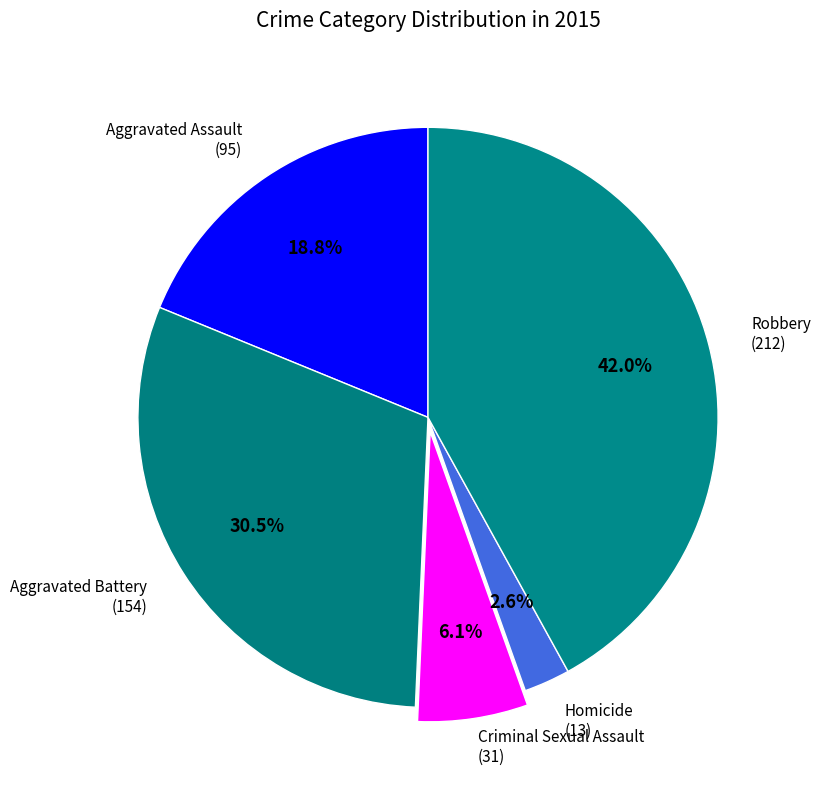

Rank the categories by value from lowest to highest.

Homicide, Criminal Sexual Assault, Aggravated Assault, Aggravated Battery, Robbery